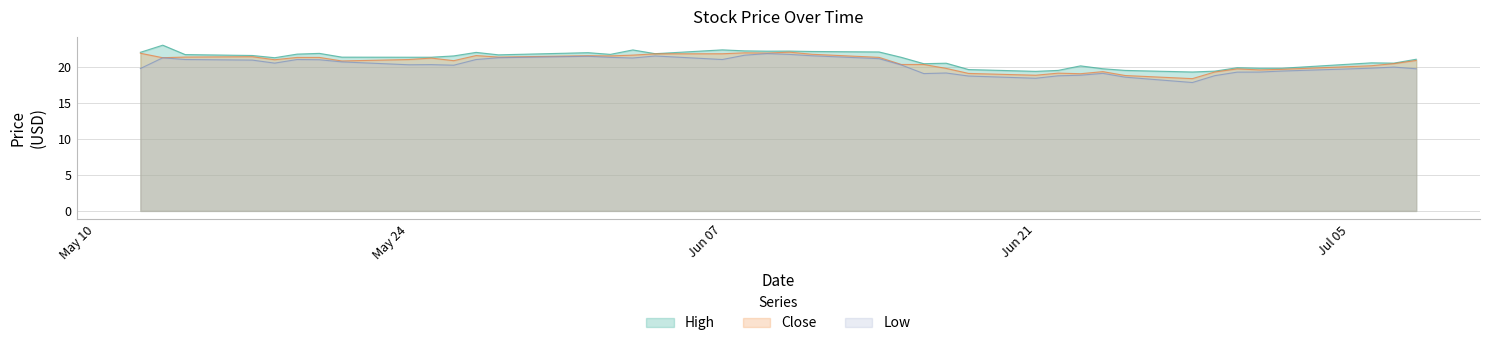

True or false: High and Low cross at least once.

False